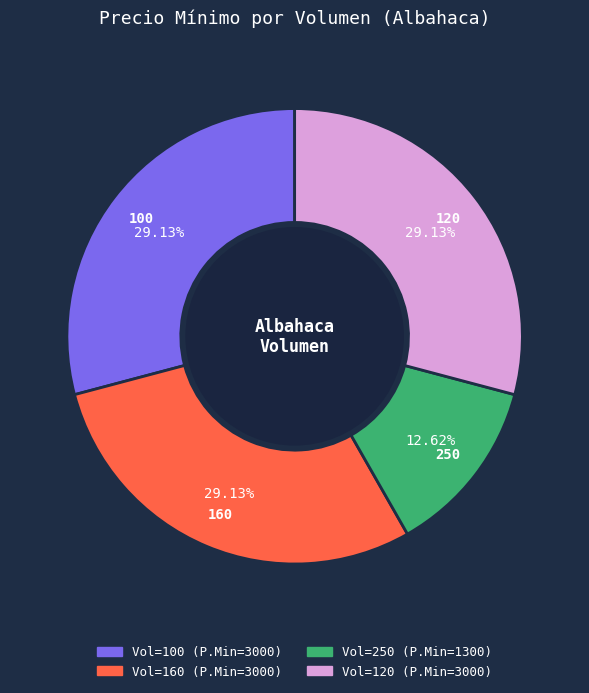

Is there a majority slice in this chart?

No